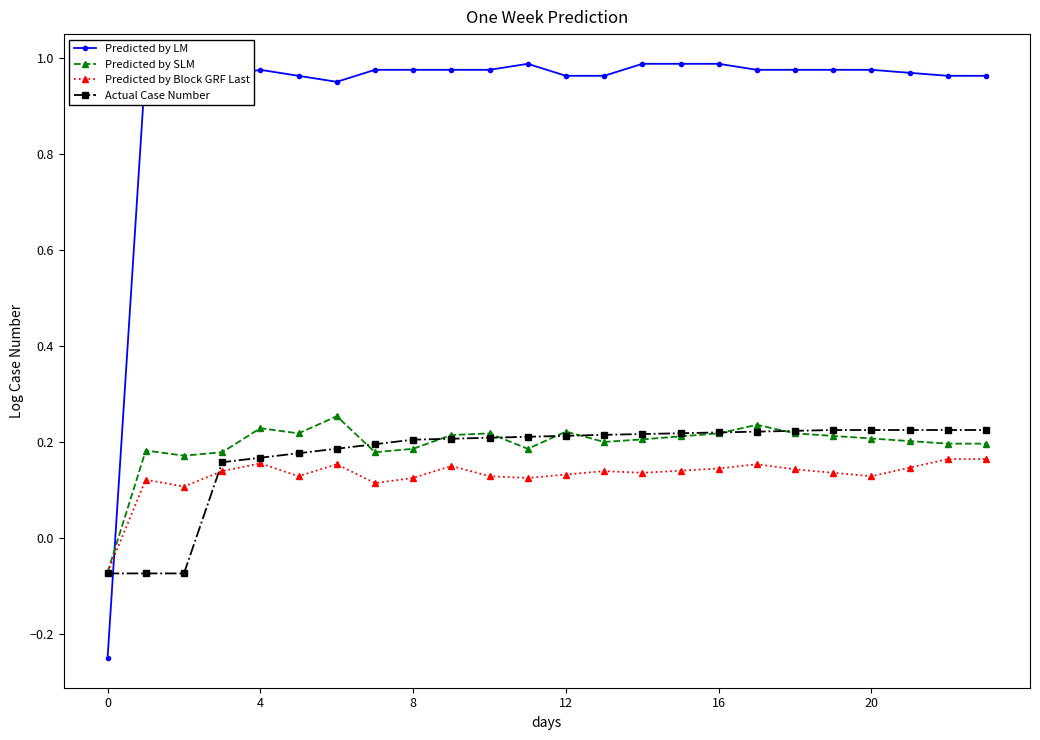

True or false: Predicted by SLM has more than 0 points higher than both neighbors.

True